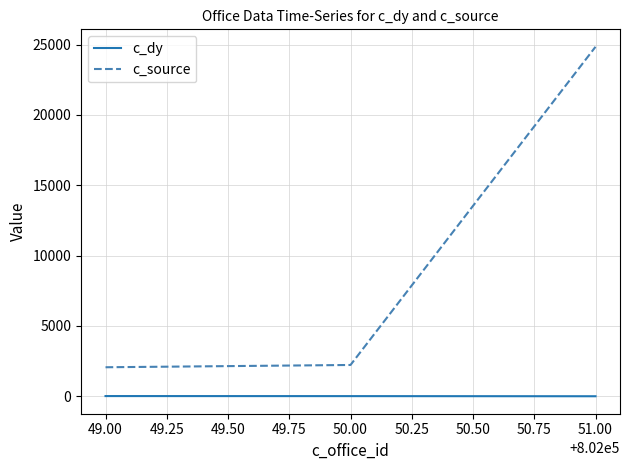

At which category is the sum across all series the highest?

51.00